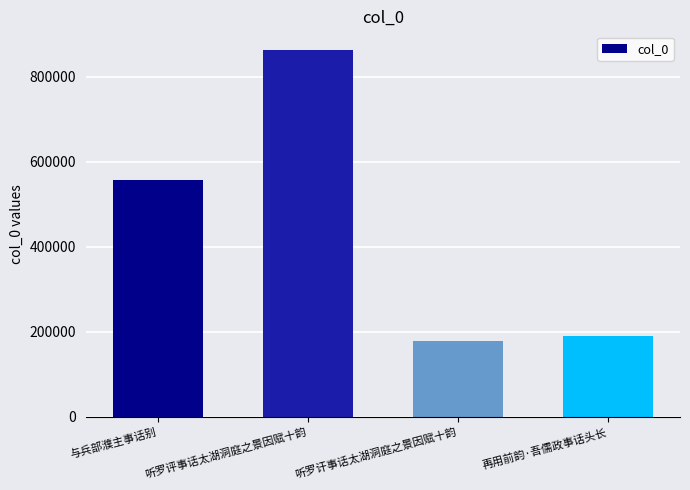

Are the bars horizontal?

No